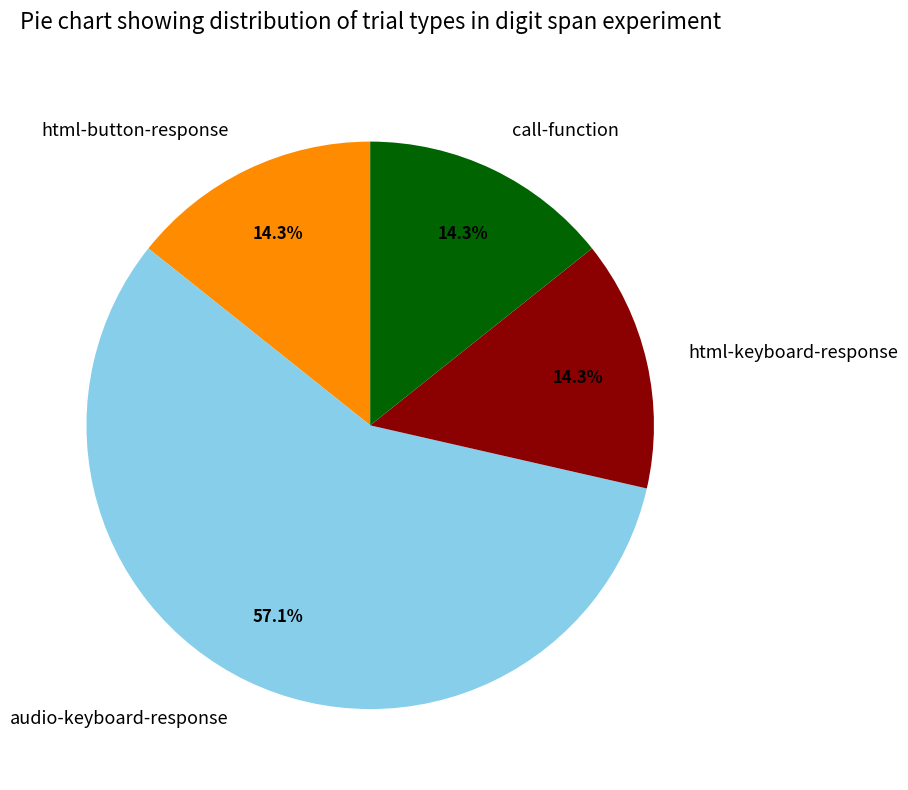

Combined, do html-button-response and html-keyboard-response account for over 50%?

No